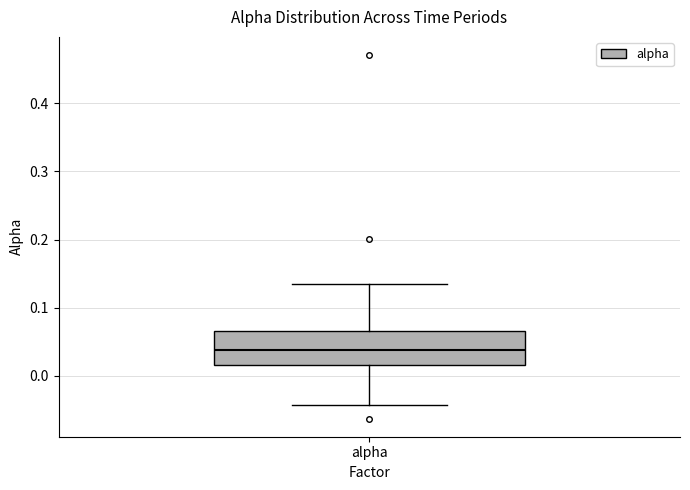

Transcribe this box plot: give where the median line is, the range the box spans, and where the two whiskers end, as read against the y-axis. The values are not printed on the chart, so give them approximately, as read against the axis.

median 0.04, box 0.02 to 0.07, whiskers -0.04 to 0.13